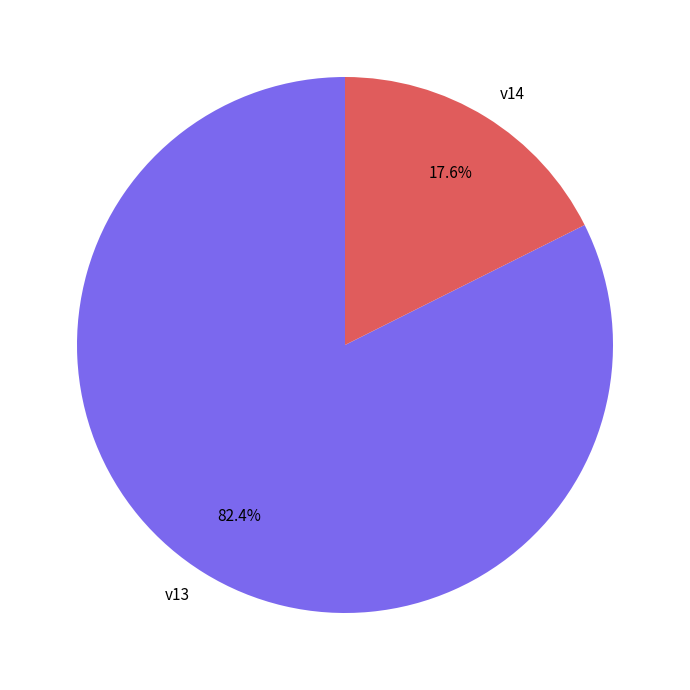

Which has a higher value, v13 or v14?

v13